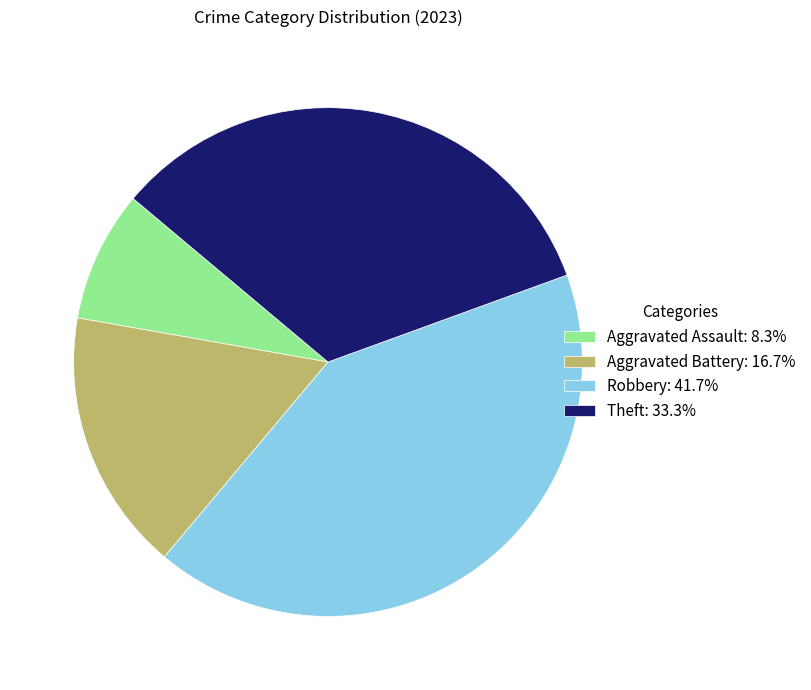

The Aggravated Battery slice represents 17% of the pie. True or false?

True